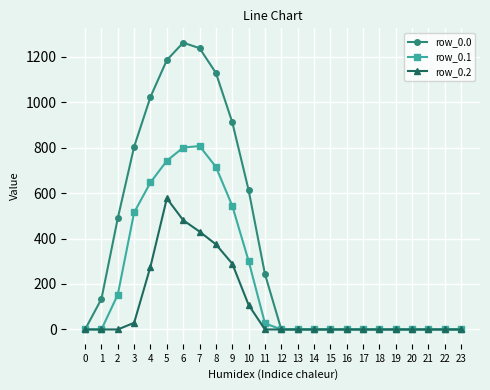

Reading left to right, extract all data points from this chart.

row_0.0: 0=0.0	1=134.3	2=489.3	3=804.0	4=1023.2	5=1185.2	6=1261.6	7=1237.4	8=1128.6	9=911.8	10=613.0	11=243.5	12=0.0	13=0.0	14=0.0	15=0.0	16=0.0	17=0.0	18=0.0	19=0.0	20=0.0	21=0.0	22=0.0	23=0.0
row_0.1: 0=0.0	1=0.0	2=153.2	3=514.8	4=646.9	5=742.1	6=800.2	7=806.9	8=715.3	9=544.1	10=301.4	11=26.8	12=0.0	13=0.0	14=0.0	15=0.0	16=0.0	17=0.0	18=0.0	19=0.0	20=0.0	21=0.0	22=0.0	23=0.0
row_0.2: 0=0.0	1=0.0	2=0.0	3=29.3	4=276.9	5=576.6	6=480.7	7=430.5	8=374.4	9=289.5	10=107.8	11=0.0	12=0.0	13=0.0	14=0.0	15=0.0	16=0.0	17=0.0	18=0.0	19=0.0	20=0.0	21=0.0	22=0.0	23=0.0